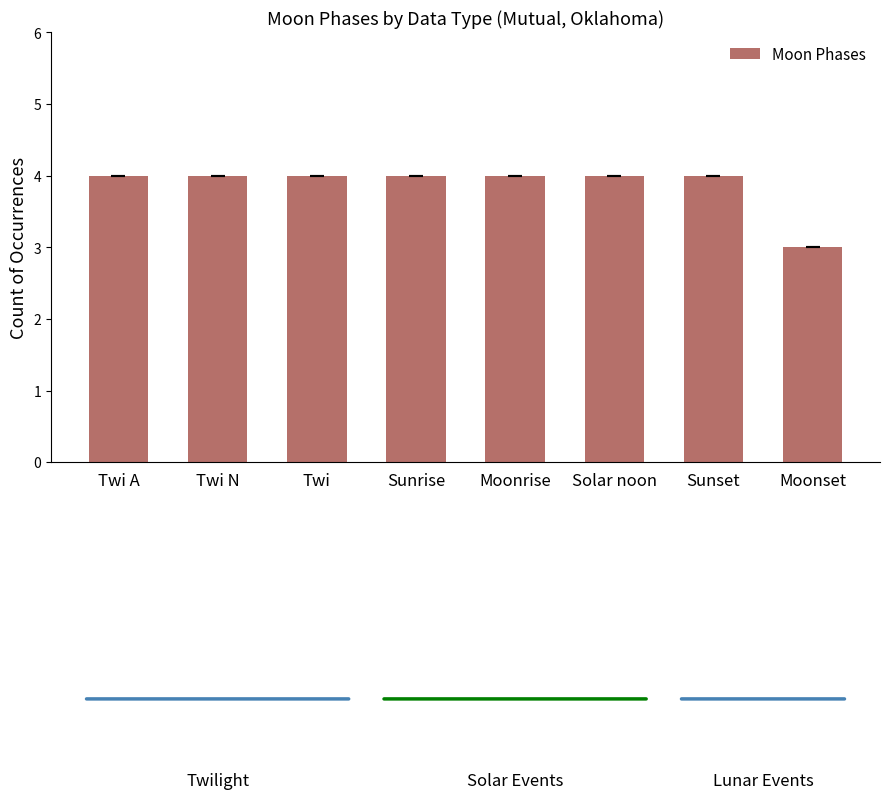

At which label is the value closest to 3?

Moonset